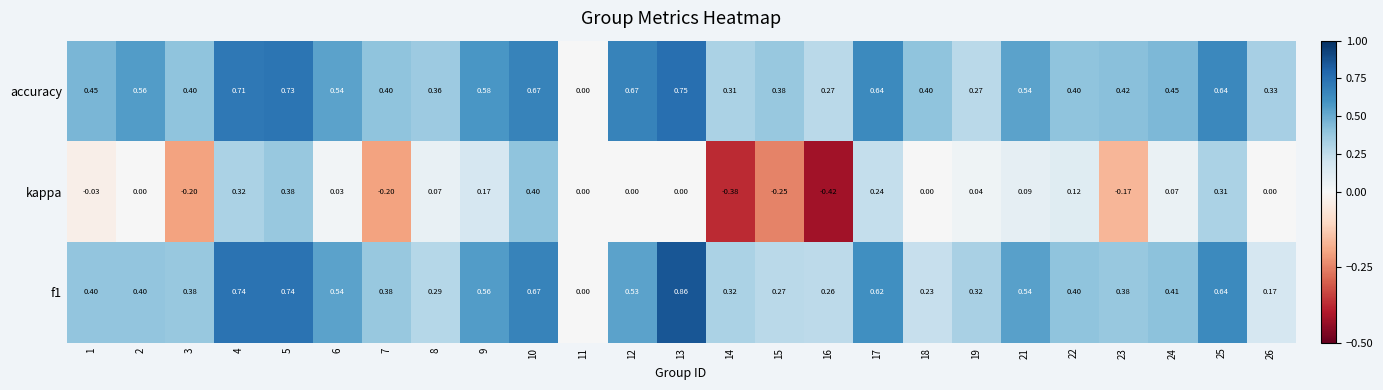

Is the value of accuracy at 16 greater than the value of f1 at 7?

No